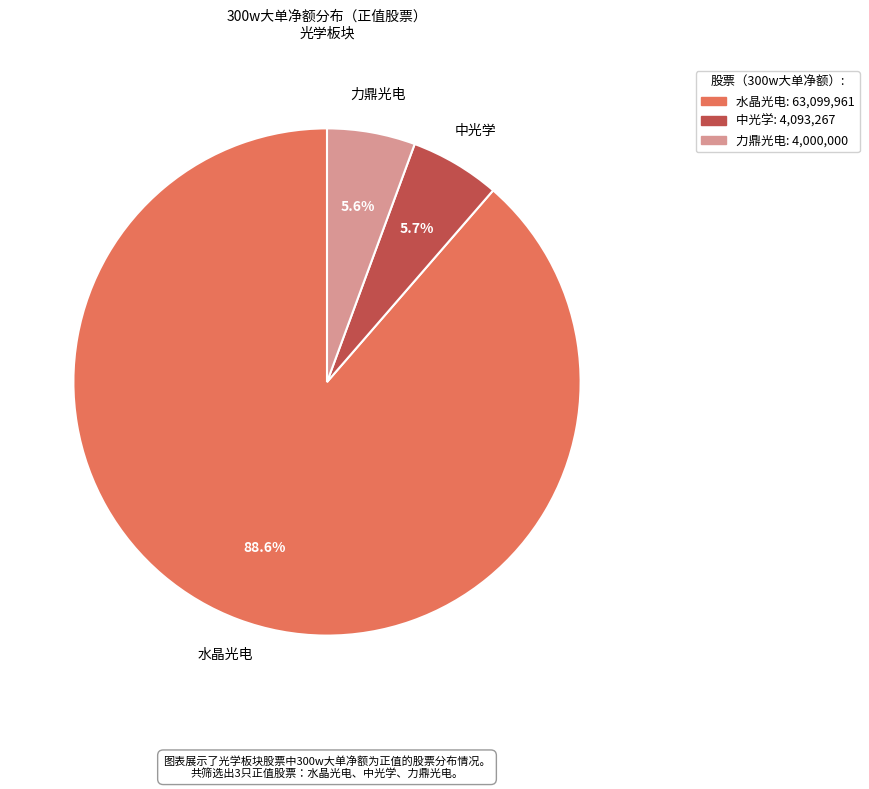

Is there any slice that represents more than half of the pie?

Yes